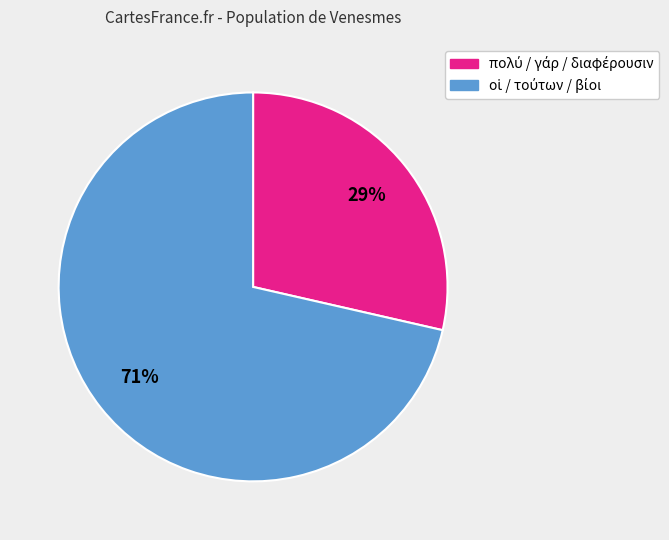

To the nearest percent, what is the average slice percentage?

50%